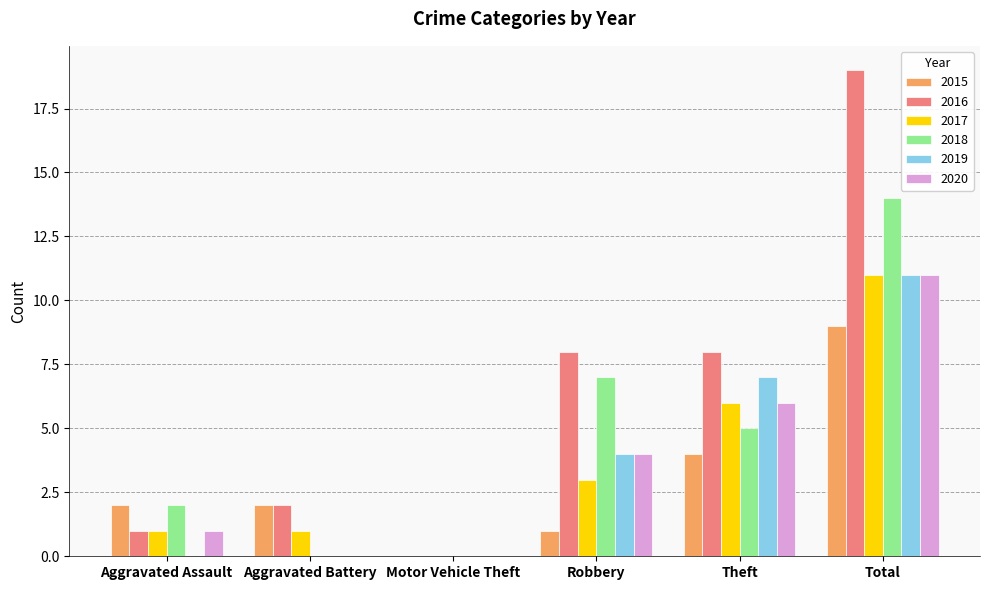

True or false: 2015 has a value of 1 at Robbery.

True